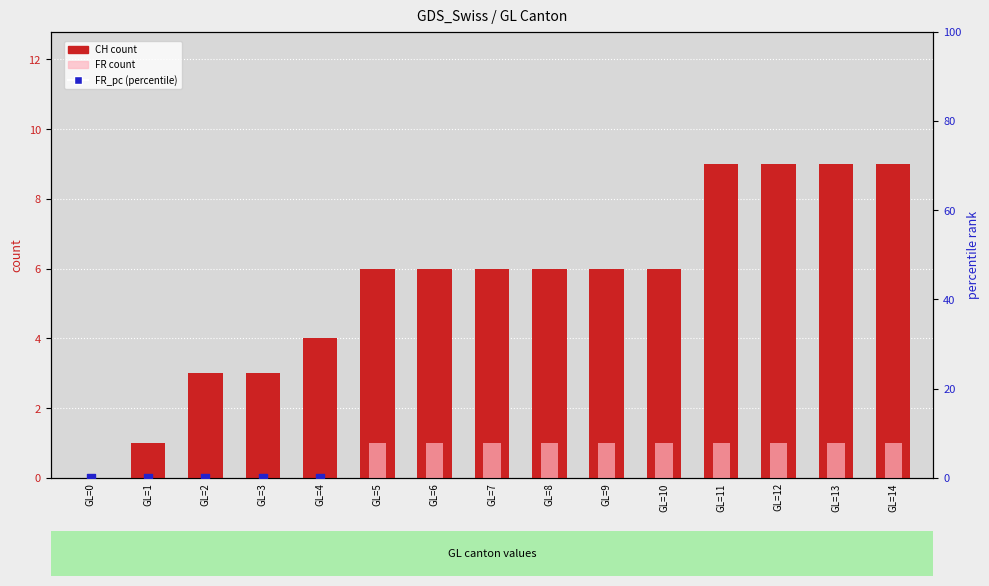

What are all the series names shown in the legend?

CH count, FR count, FR_pc (percentile)